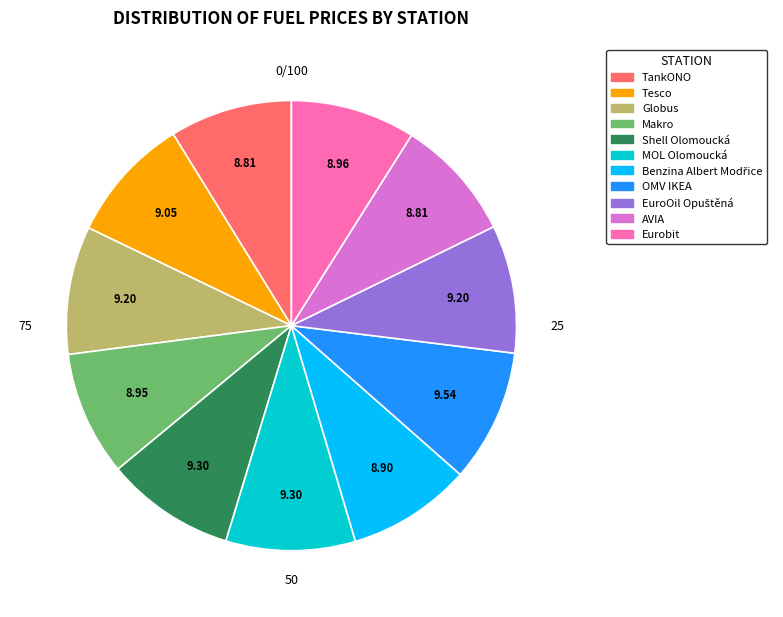

What is the total percentage of Makro and EuroOil Opuštěná?

18.1%